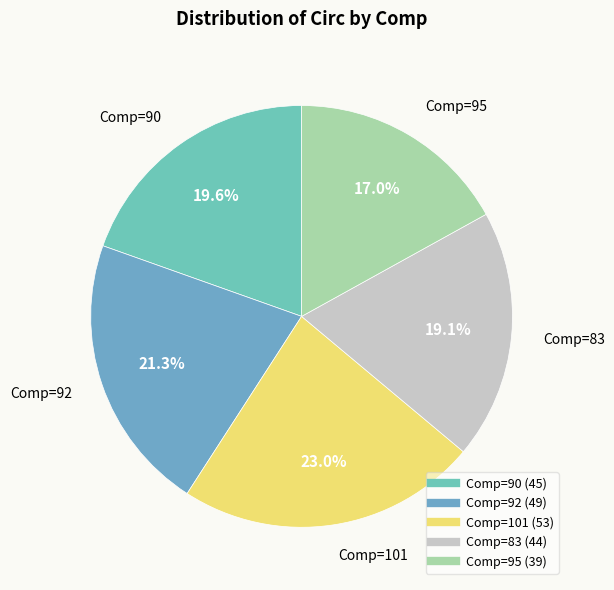

Is there a majority slice in this chart?

No